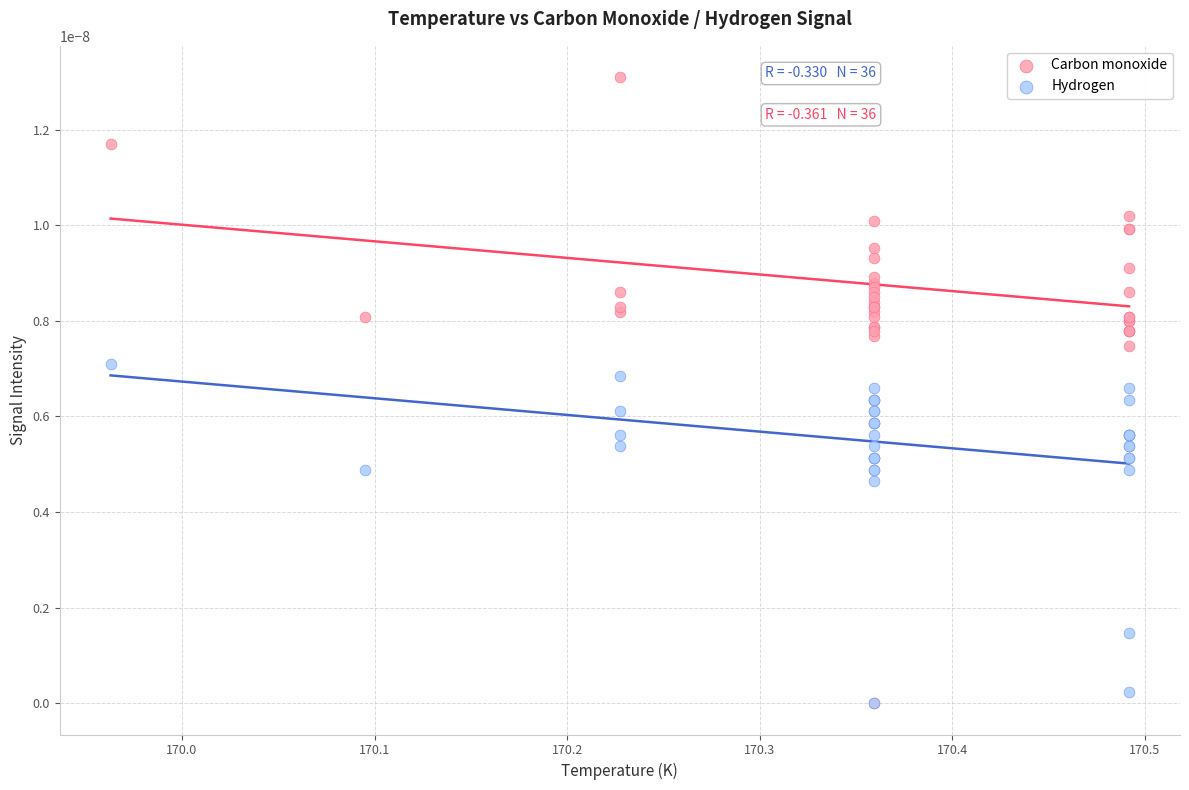

Which series reaches the maximum Y coordinate?

Carbon monoxide